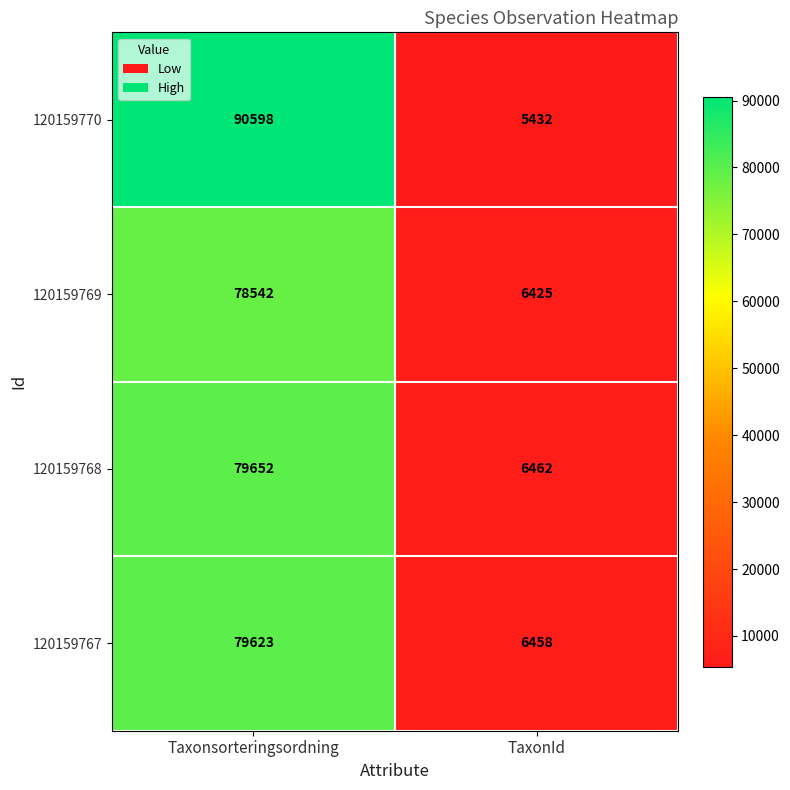

List the labels in order of 120159767 value, smallest first.

TaxonId, Taxonsorteringsordning